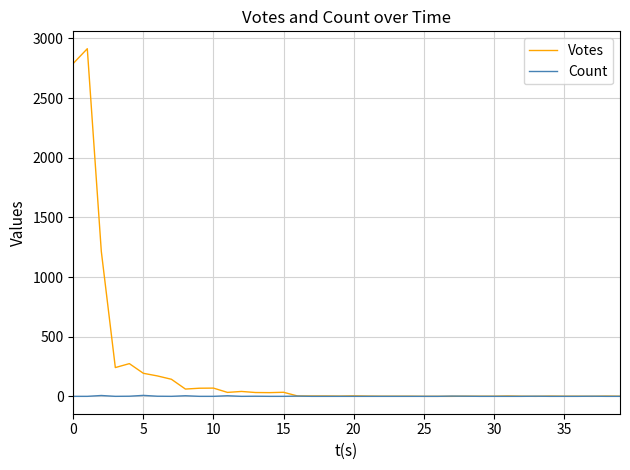

What is the maximum value shown in the chart?

2913